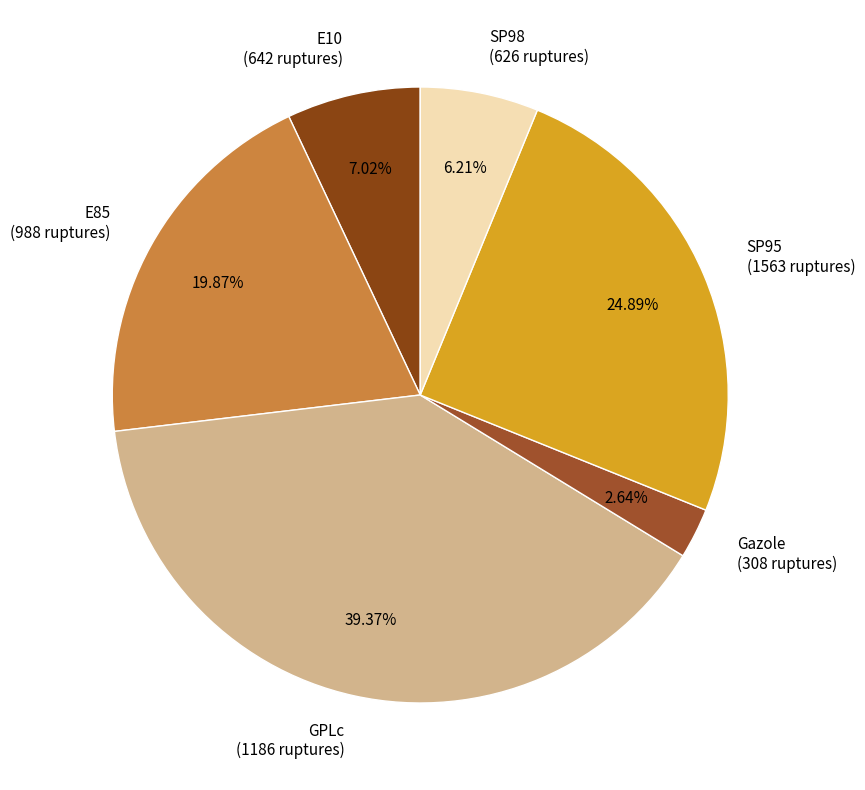

Between E85 and GPLc, which is larger?

GPLc